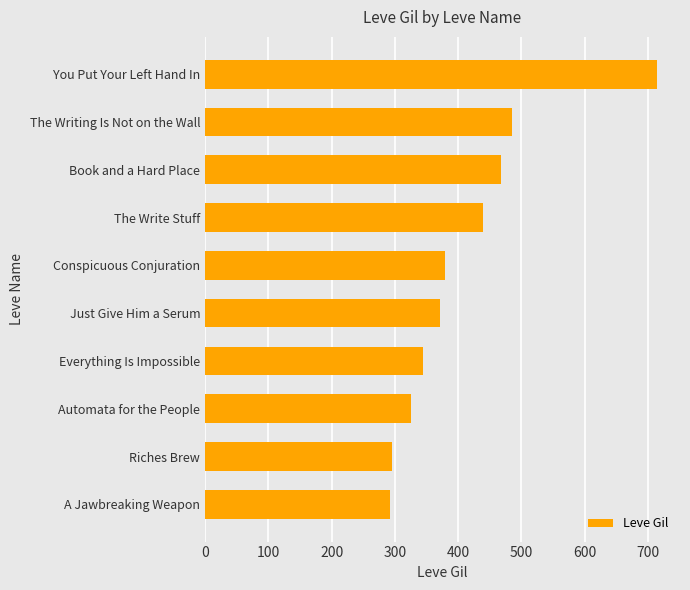

The chart shows a value of 293 at A Jawbreaking Weapon. True or false?

True